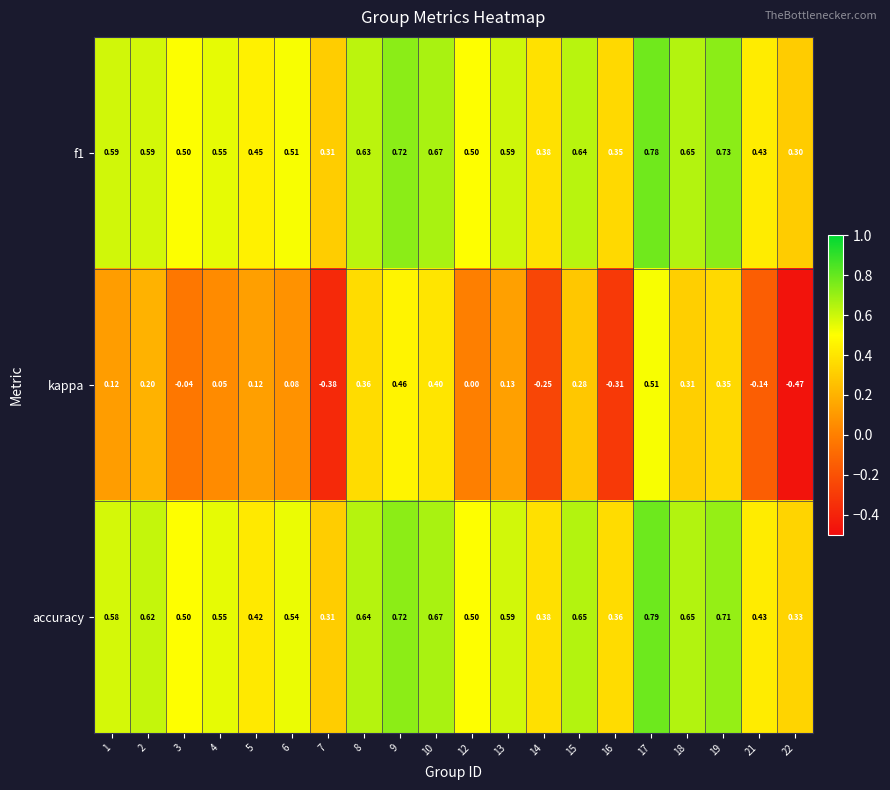

Which series has the largest total across all categories?

accuracy